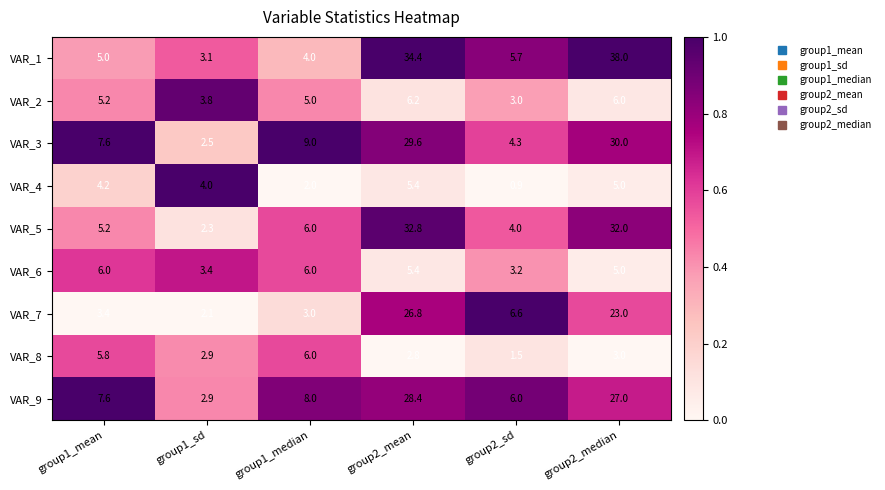

How many series are shown in this chart?

9